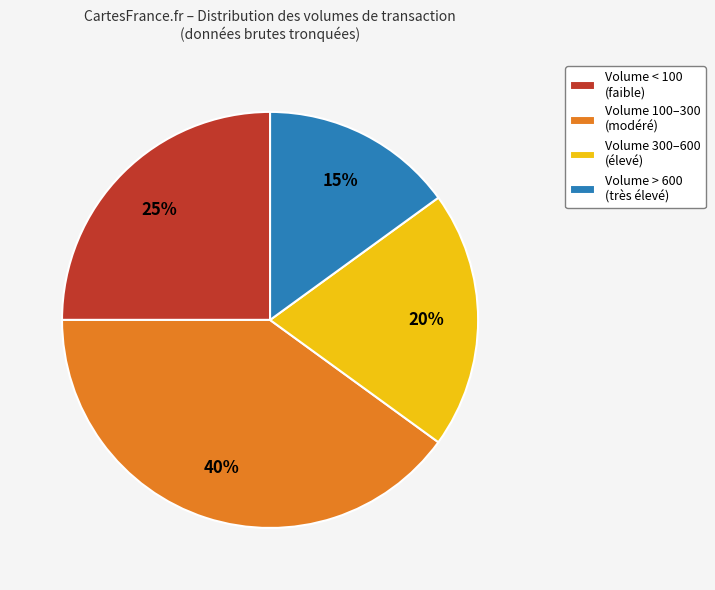

Rank the categories by value from lowest to highest.

Volume > 600 (très élevé), Volume 300–600 (élevé), Volume < 100 (faible), Volume 100–300 (modéré)